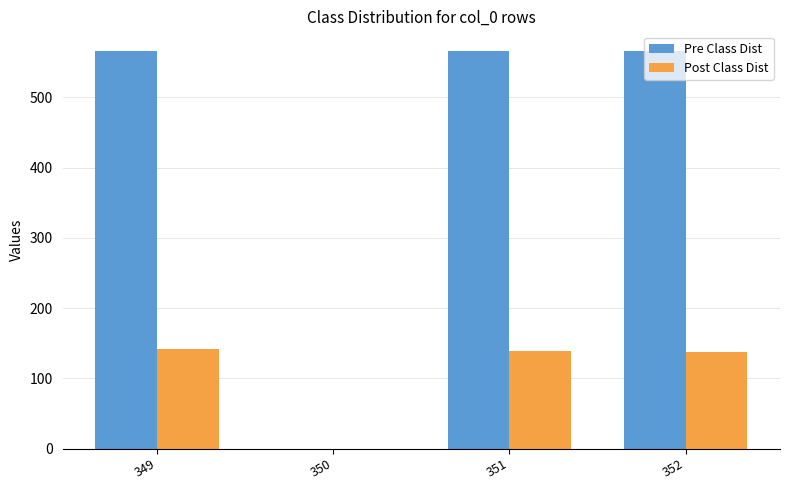

What is the maximum value shown in the chart?

565.9